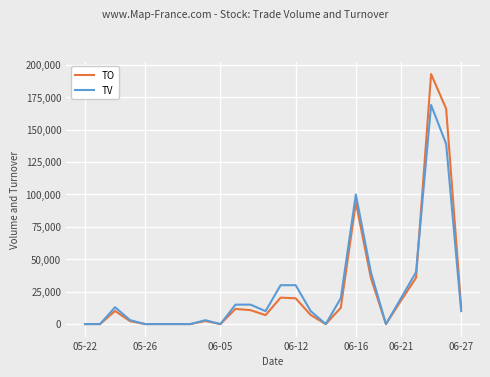

What is the difference between the maximum and minimum values in the TV series?

169000